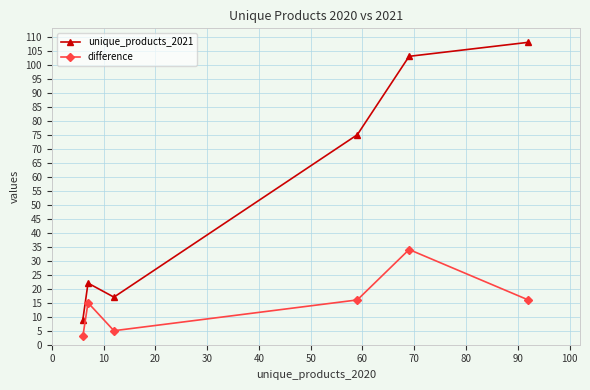

Reading left to right, list all the values displayed in this chart.

unique_products_2021: 9	22	17	75	103	108
difference: 3	15	5	16	34	16